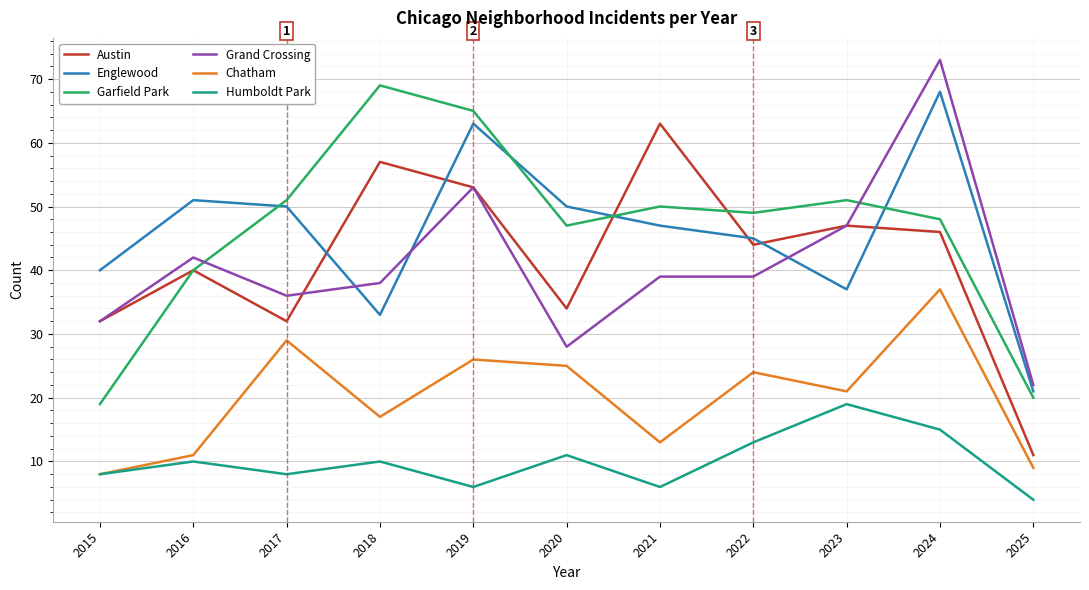

What are all the series names shown in the legend?

Austin, Englewood, Garfield Park, Grand Crossing, Chatham, Humboldt Park